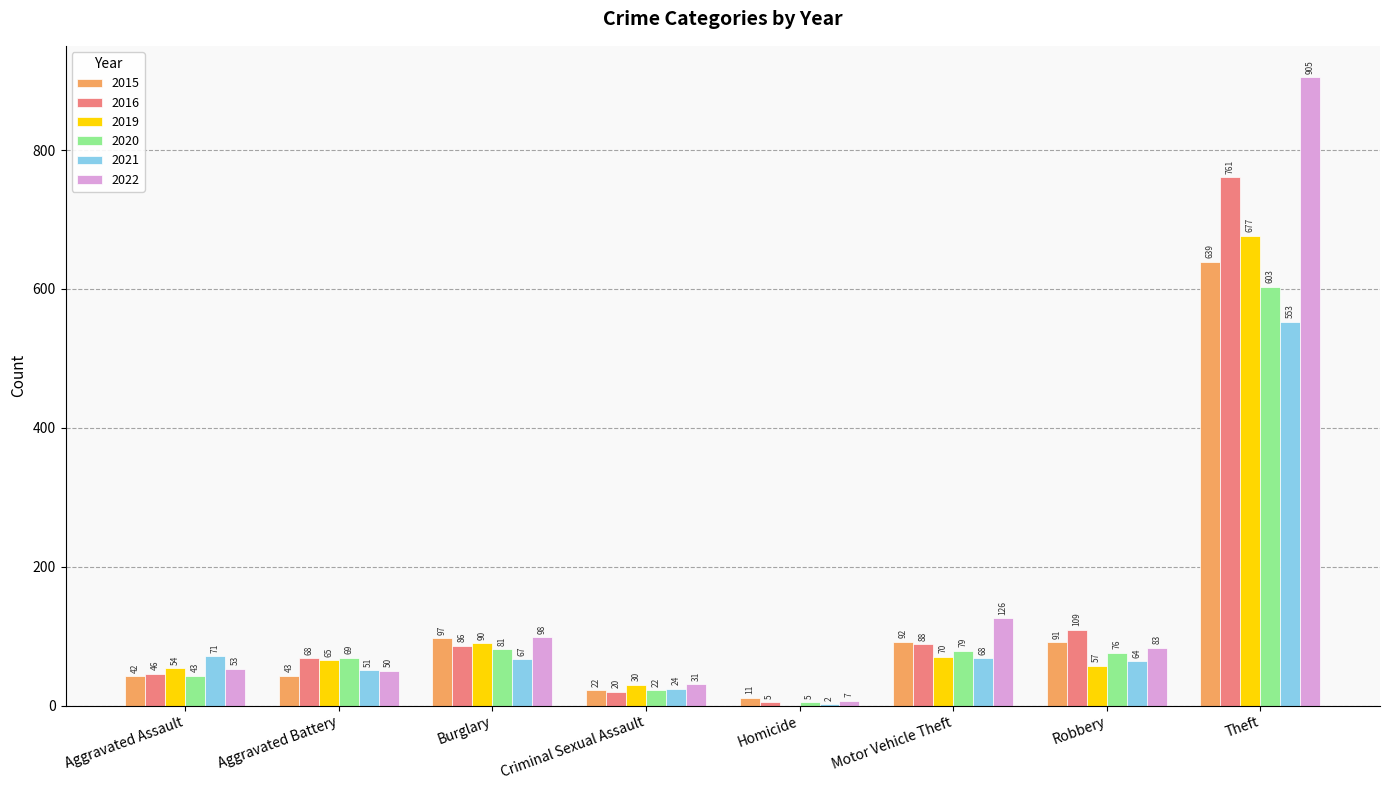

The value of 2021 at Burglary is 67. True or false?

True